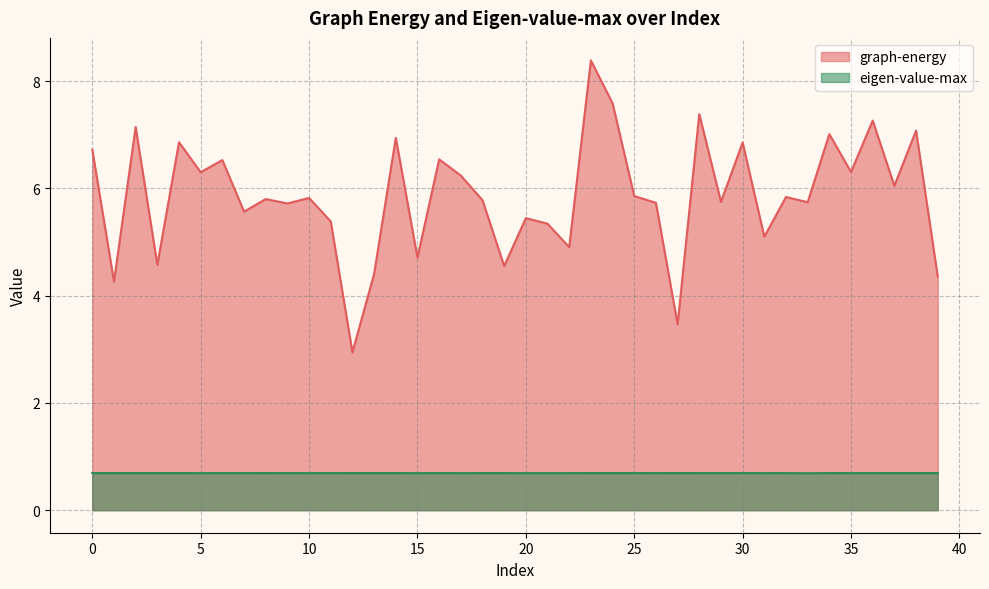

At which category is the sum across all series the highest?

23